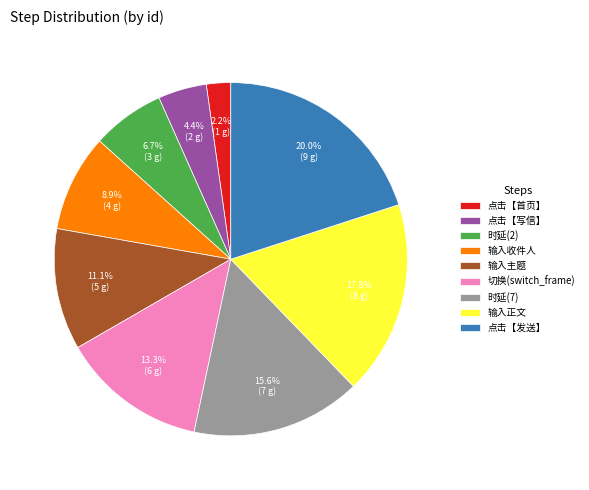

What is the ratio of the value at 切换(switch_frame) to the value at 时延(2)?

2.0